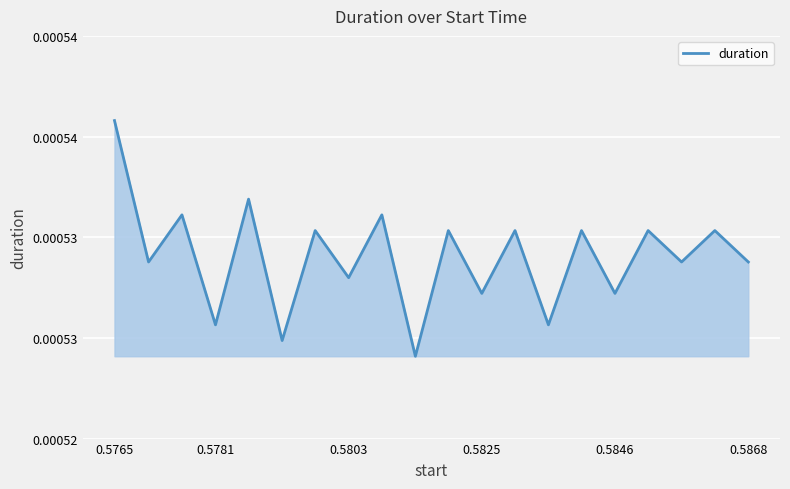

Does the chart display data point markers on the line(s)?

No